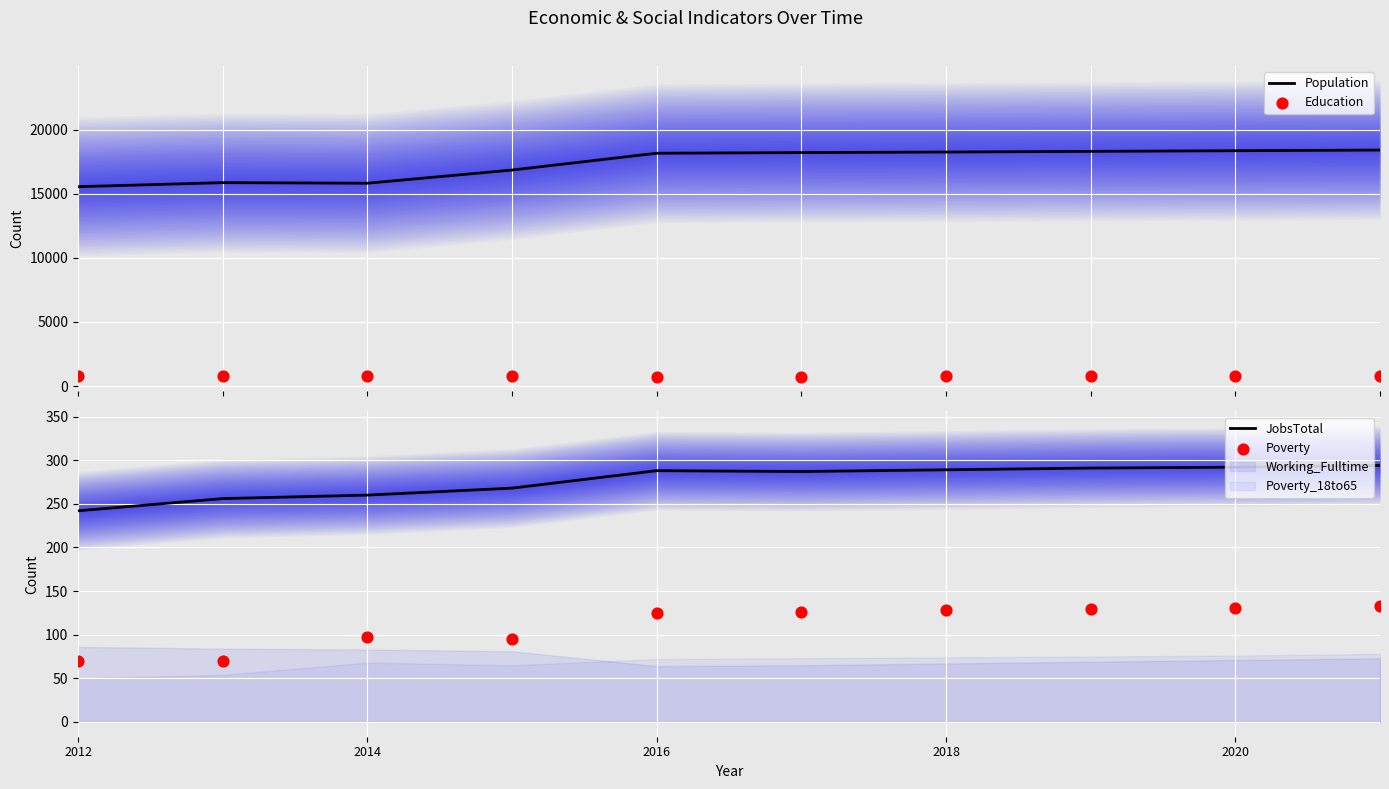

What is the highest value of the Population series?

18399